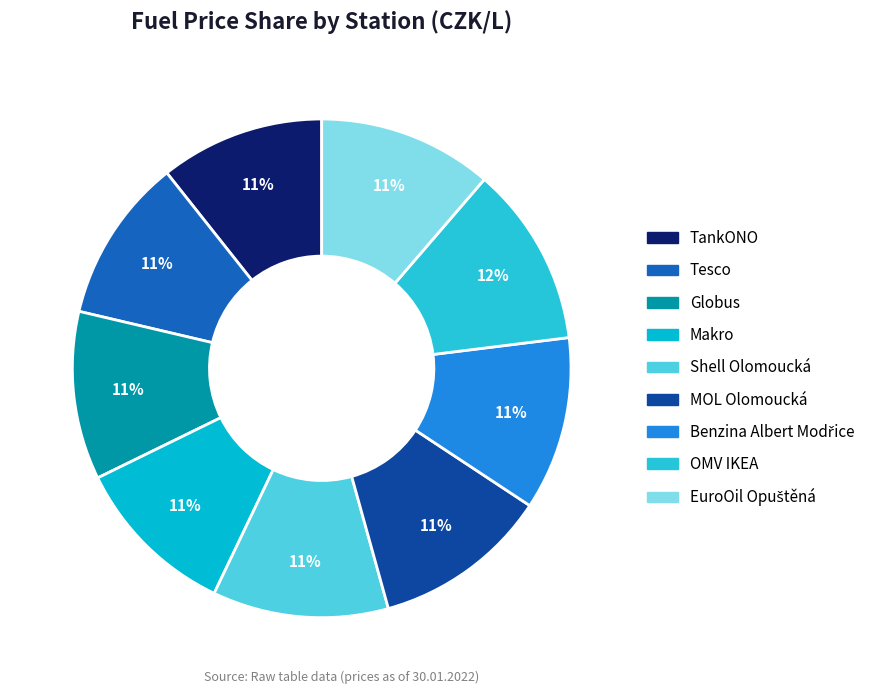

How many segments does this pie chart have?

9